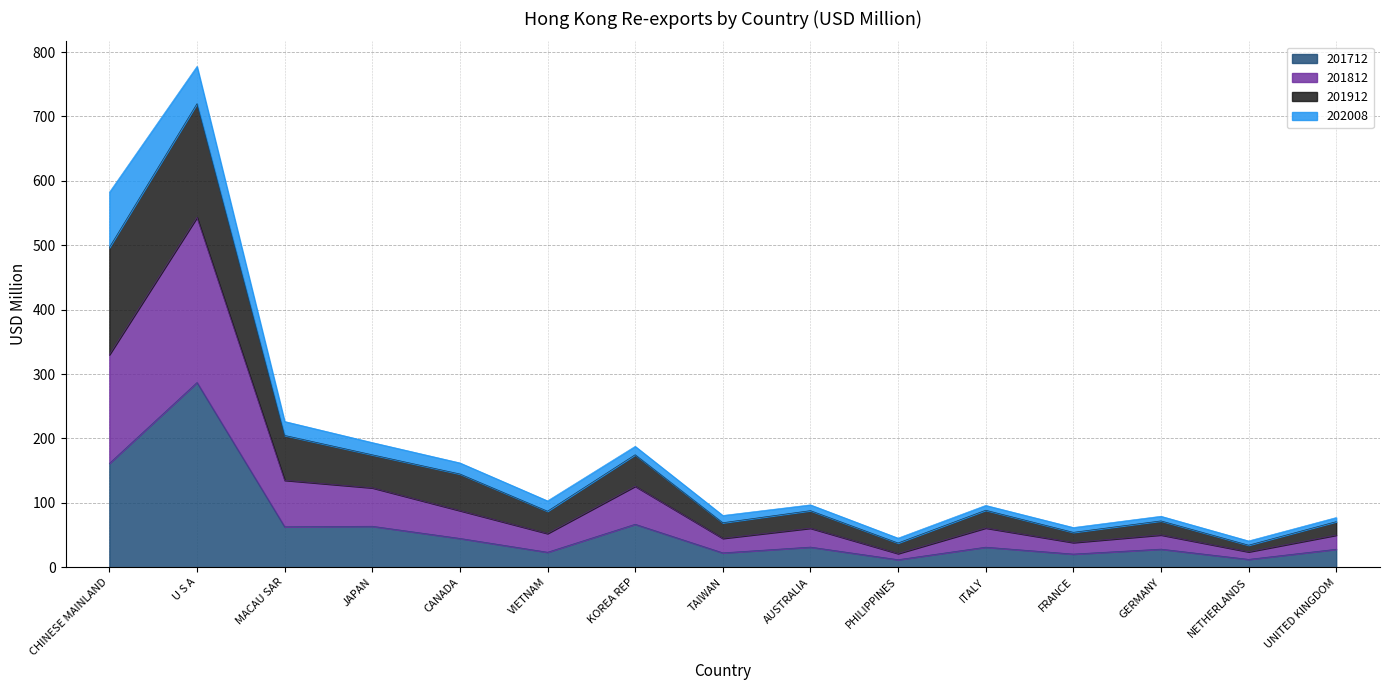

Is the value of 201712 at JAPAN greater than the value of 201912 at NETHERLANDS?

Yes